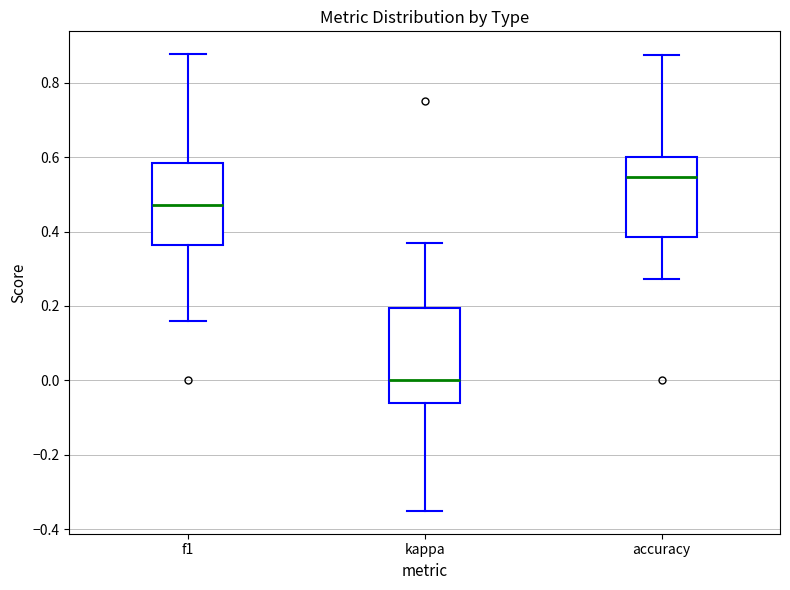

Reading left to right, read every box against the y-axis: the position of its median line, the range the box covers, and the ends of its whiskers. The values are not printed on the chart, so give them approximately, as read against the axis.

f1: median 0.48, box 0.36 to 0.58, whiskers 0.16 to 0.88
kappa: median 0.00, box -0.06 to 0.20, whiskers -0.36 to 0.36
accuracy: median 0.54, box 0.38 to 0.60, whiskers 0.28 to 0.88